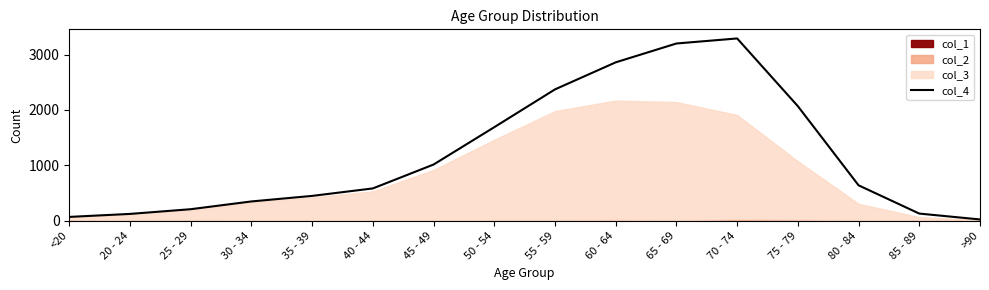

At which category does the chart reach its peak across all series?

70 - 74